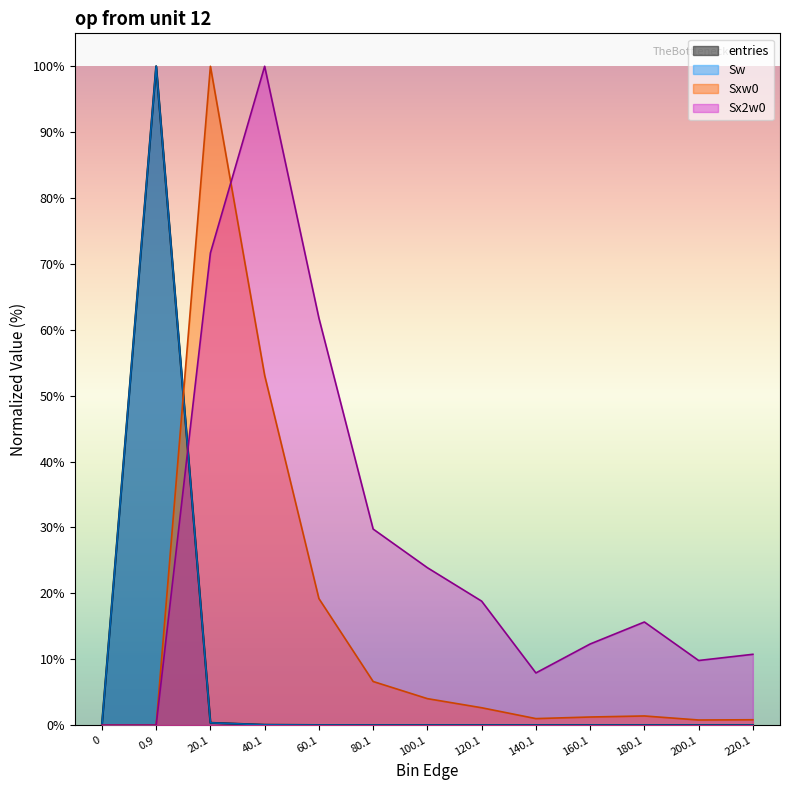

How many values in the Sxw0 series are below 1?

5